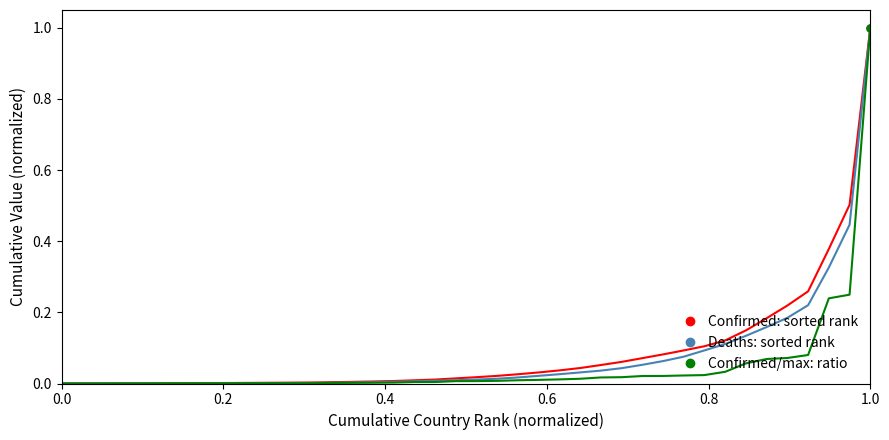

What is the maximum value shown in the chart?

1.0